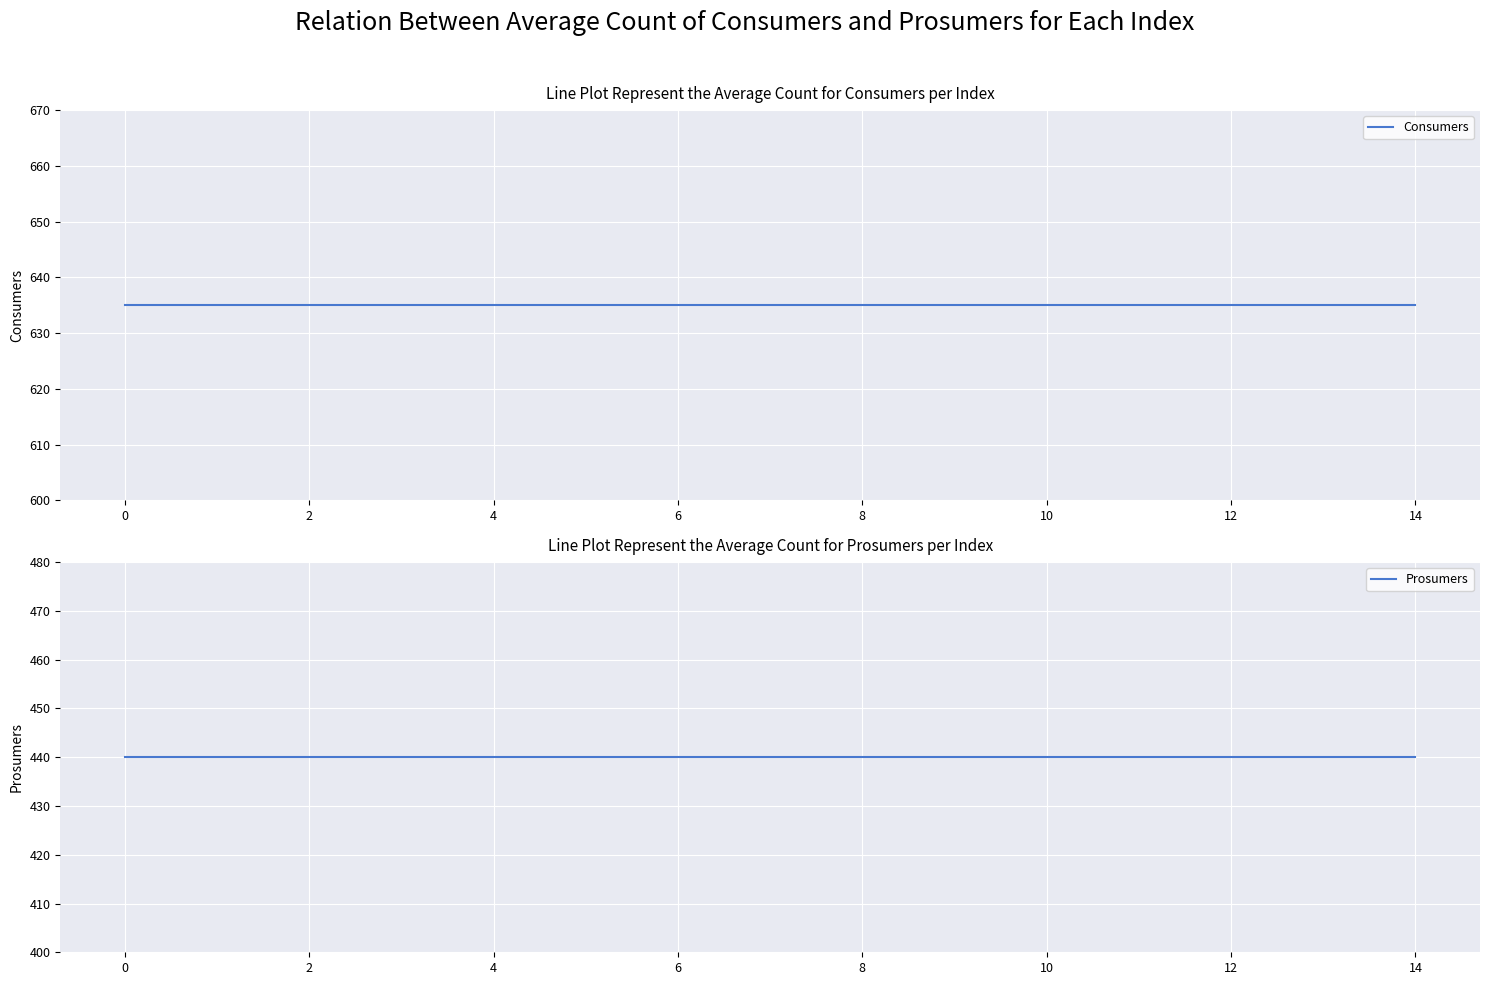

What is the label of the 8th point from the left?

14